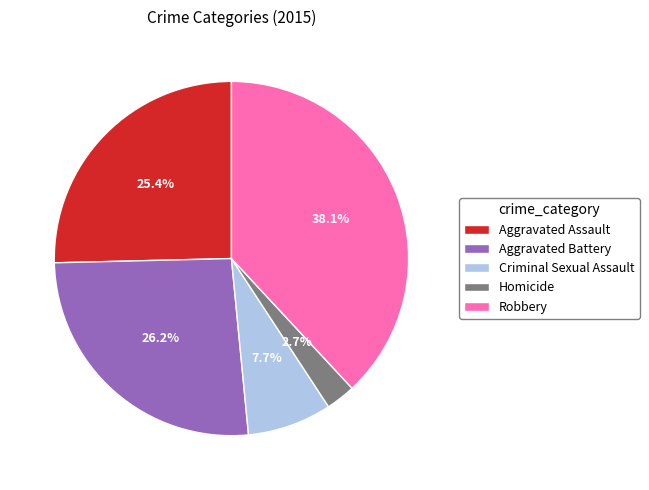

How many slices are in this pie chart?

5